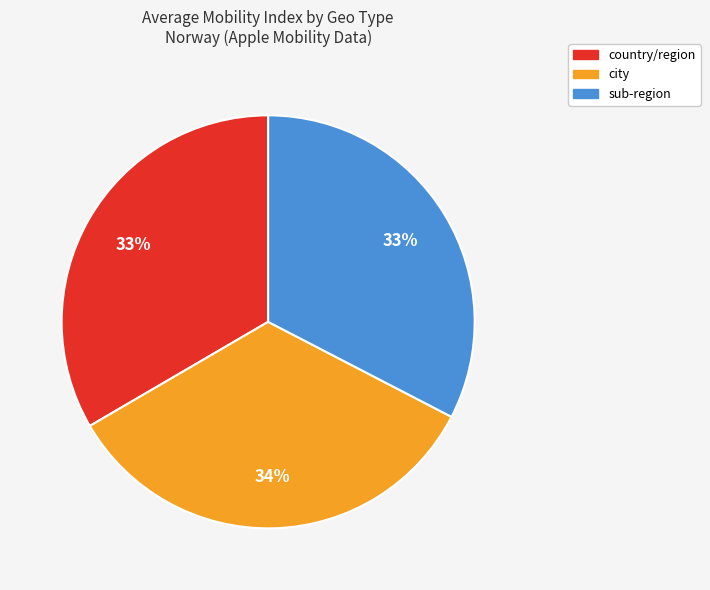

How many segments does this pie chart have?

3